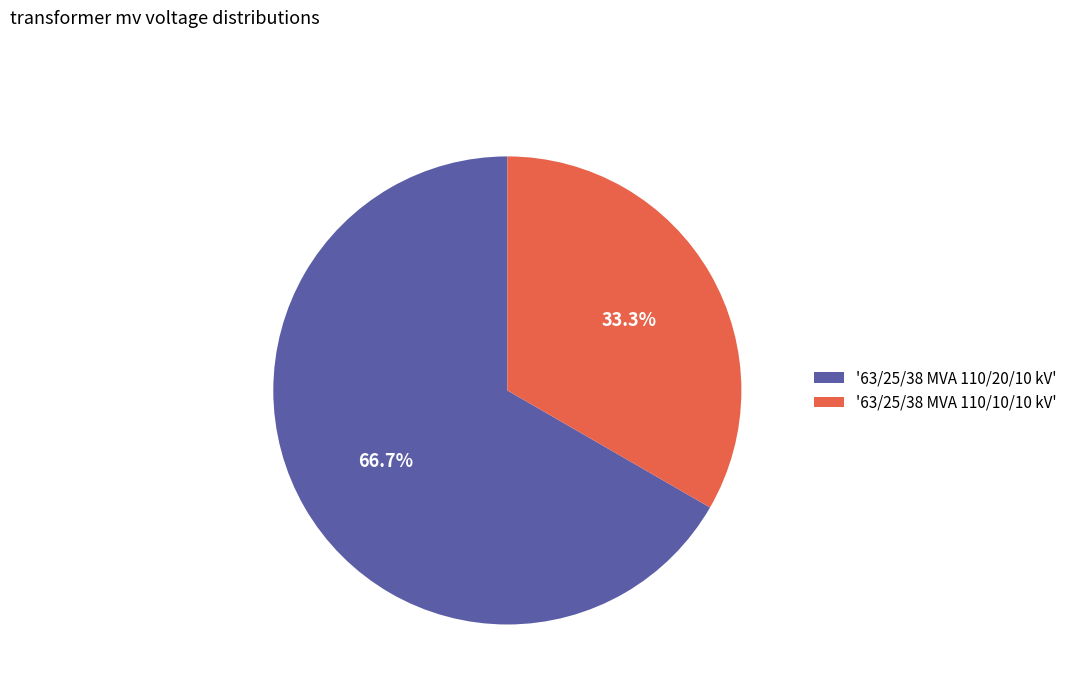

To the nearest percent, what is the average slice percentage?

50%